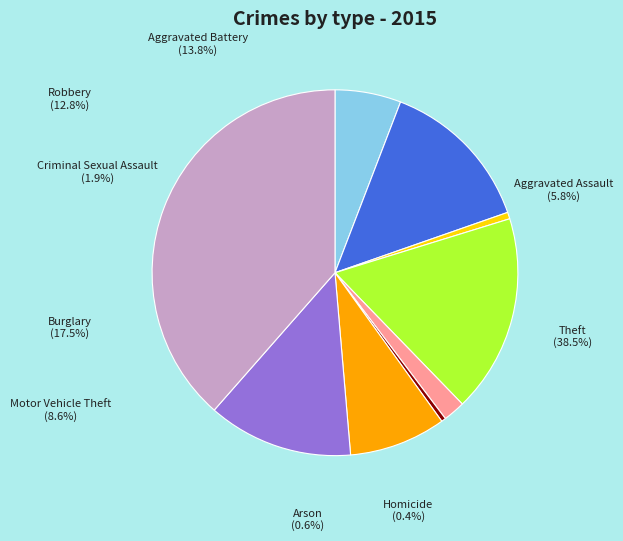

What is the change in value from Aggravated Assault to Burglary?

+60